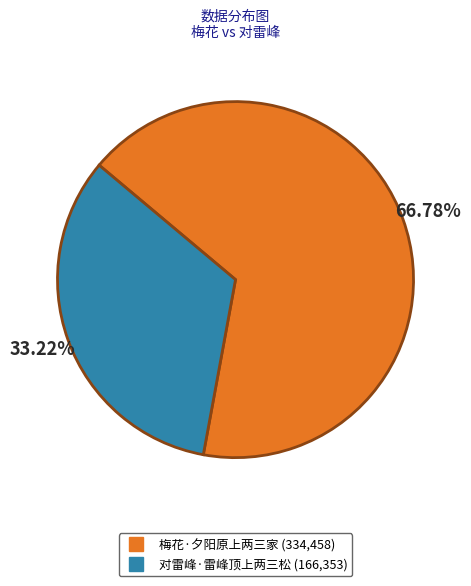

To the nearest percent, what portion does 对雷峰·雷峰顶上两三松 represent?

33%